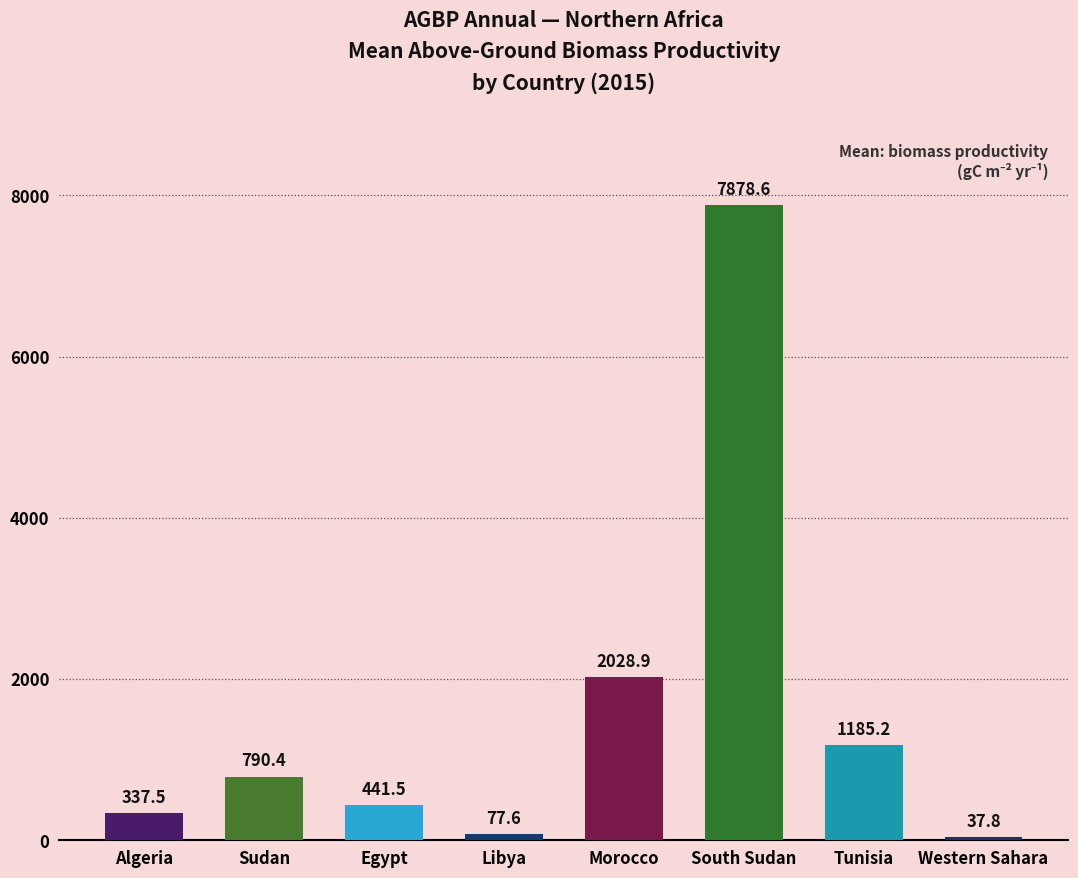

Count the number of values greater than 790.

4